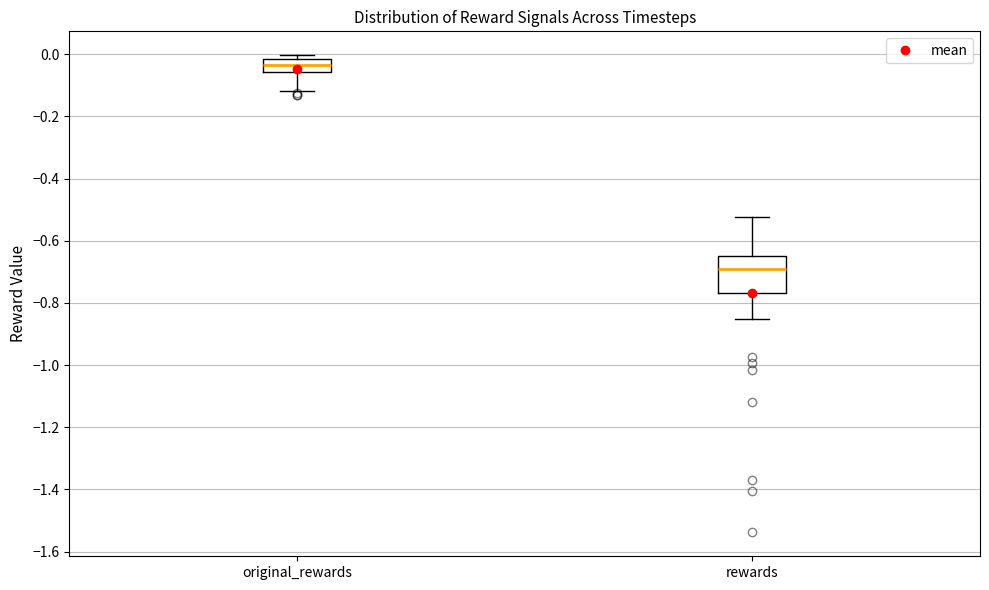

Reading left to right, read every box against the y-axis: the position of its median line, the range the box covers, and the ends of its whiskers. The values are not printed on the chart, so give them approximately, as read against the axis.

original_rewards: median -0.04, box -0.06 to -0.02, whiskers -0.12 to 0.00
rewards: median -0.70, box -0.76 to -0.64, whiskers -0.86 to -0.52